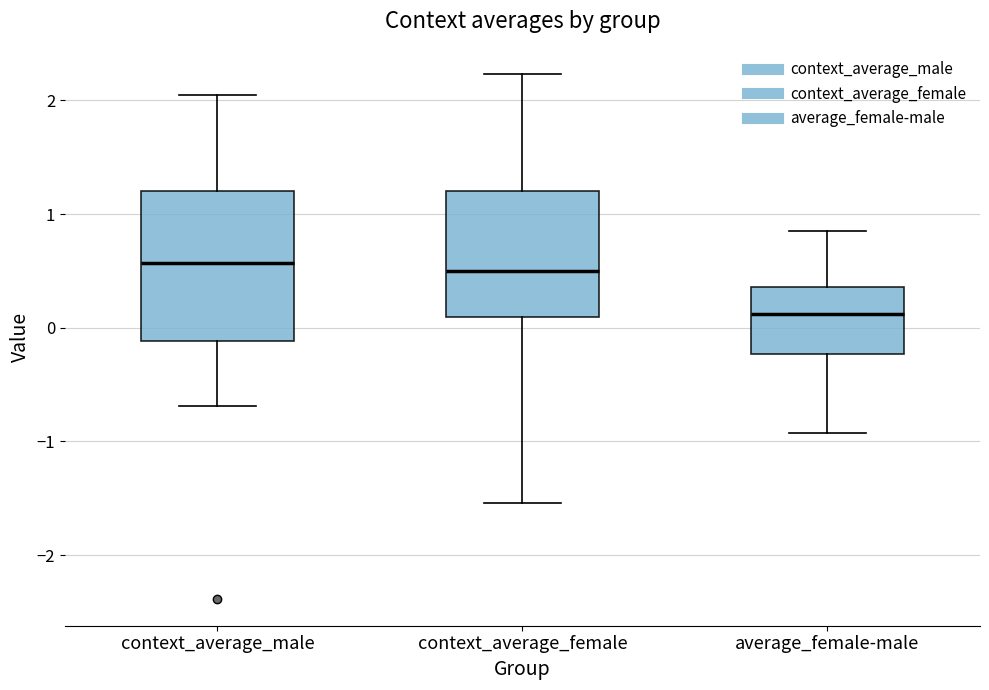

Where does the median line of the box for average_female-male sit on the y-axis? The values are not printed on the chart, so give them approximately, as read against the axis.

0.1